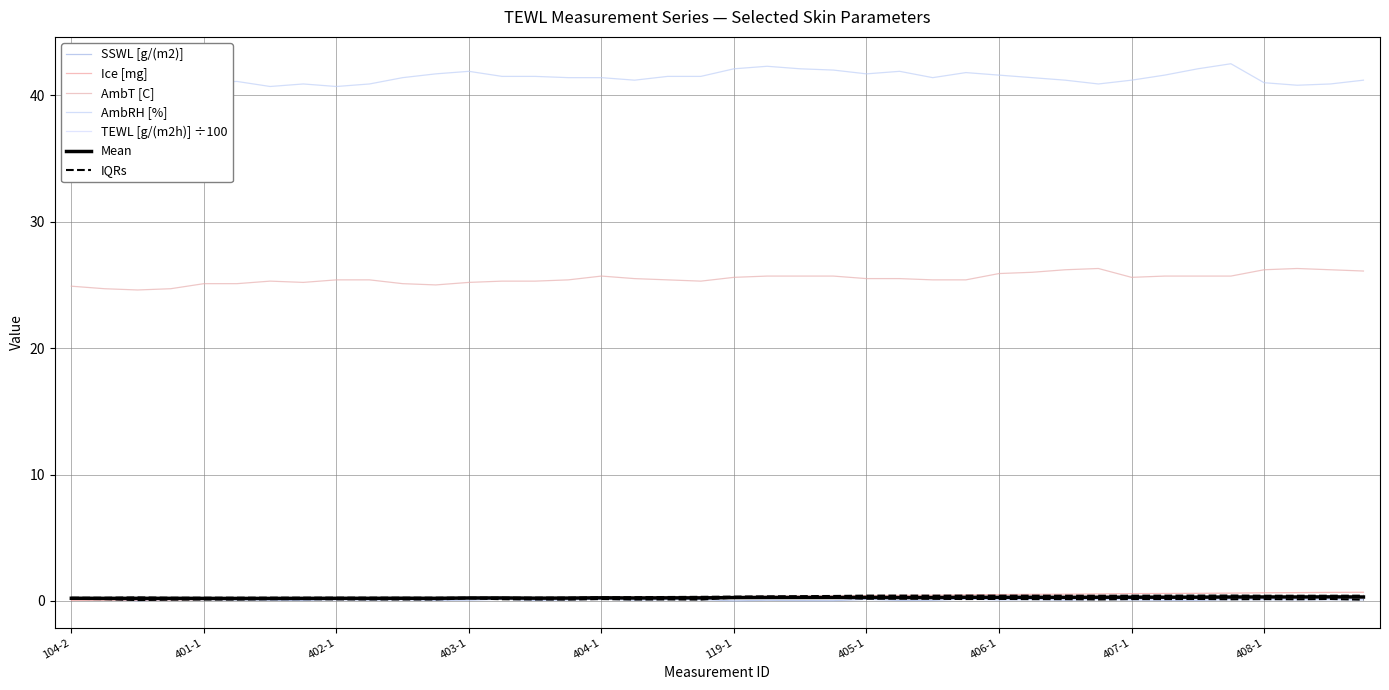

At which category is the sum across all series the highest?

407-4